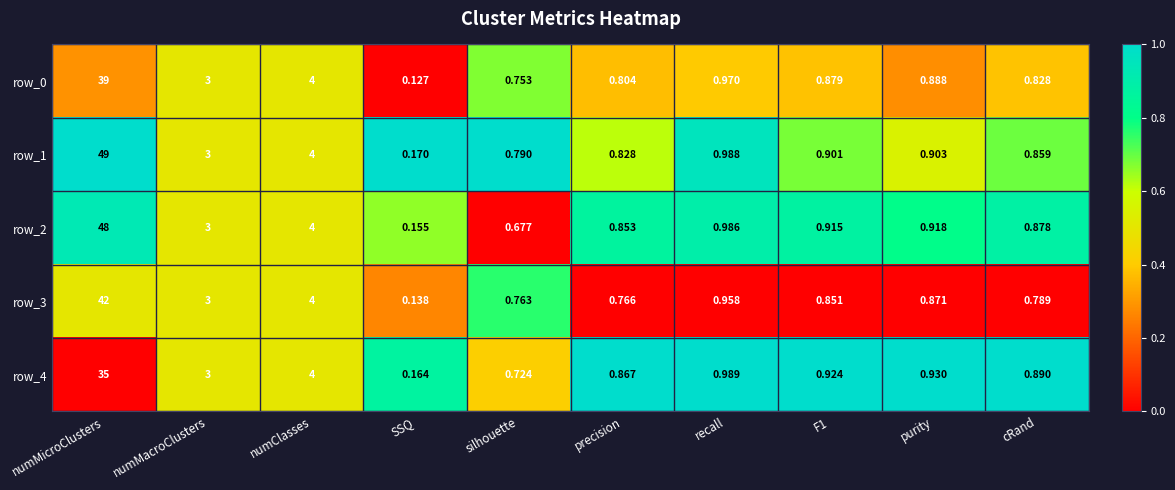

At which label is row_1 closest to 24?

numClasses